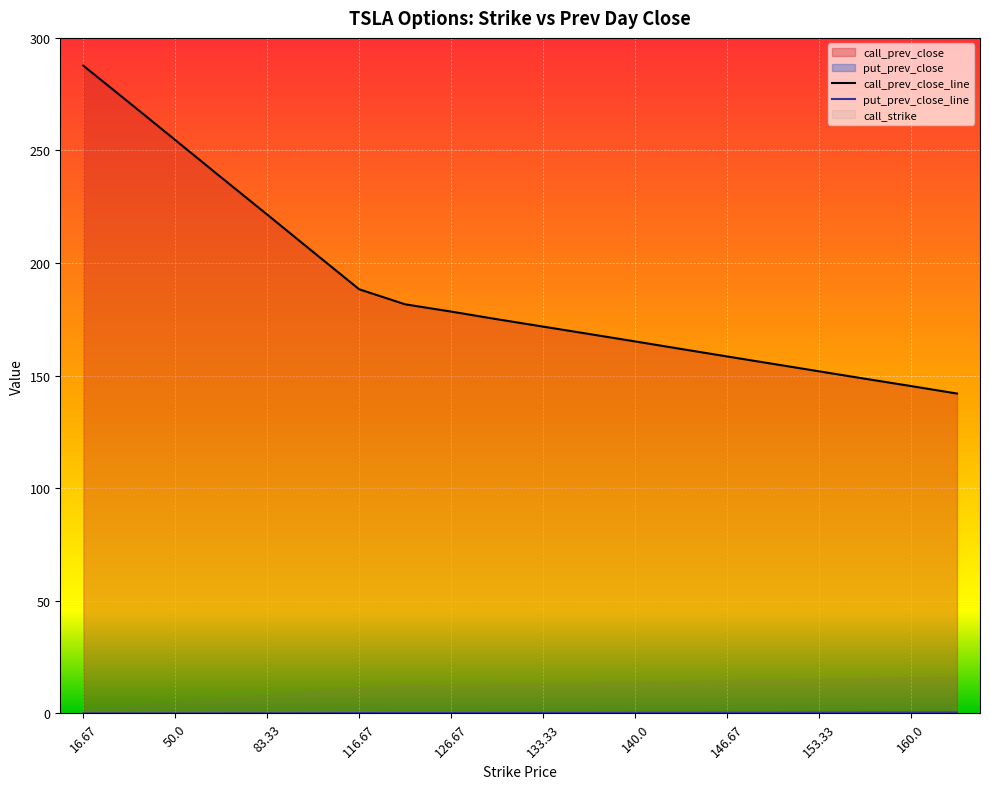

At which category is the sum across all series the highest?

16.67